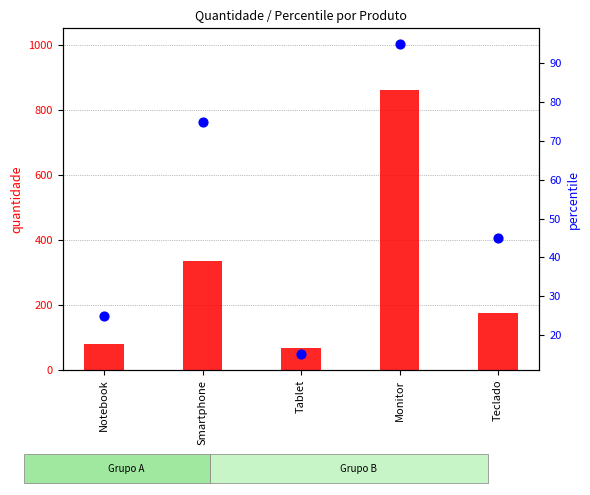

Which series contains the lowest Y value?

percentile rank within the sample